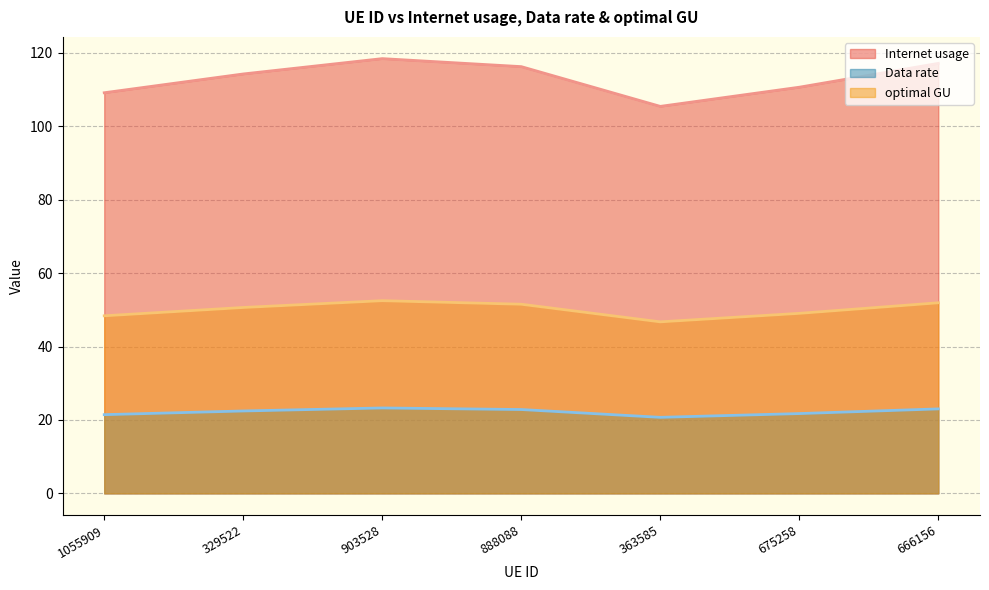

Rank the series at 363585 from lowest to highest value.

Data rate, optimal GU, Internet usage